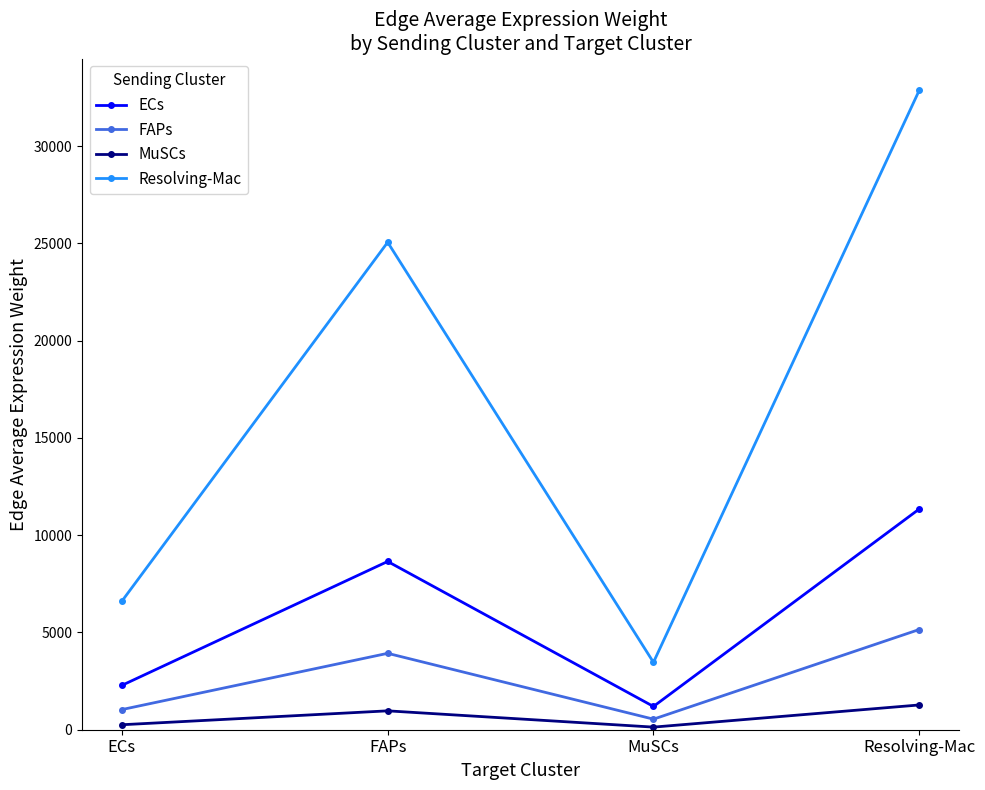

Read the Resolving-Mac value at FAPs.

25055.9